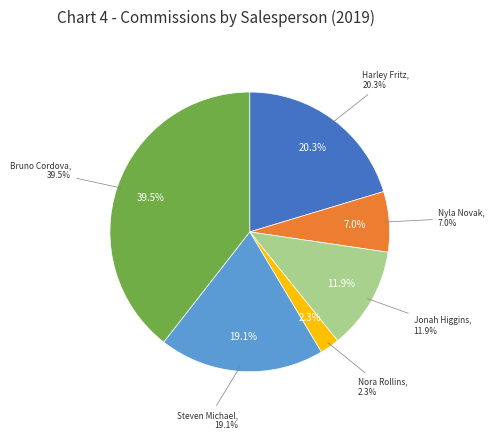

What percentage is the Jonah Higgins slice, to the nearest percent?

12%